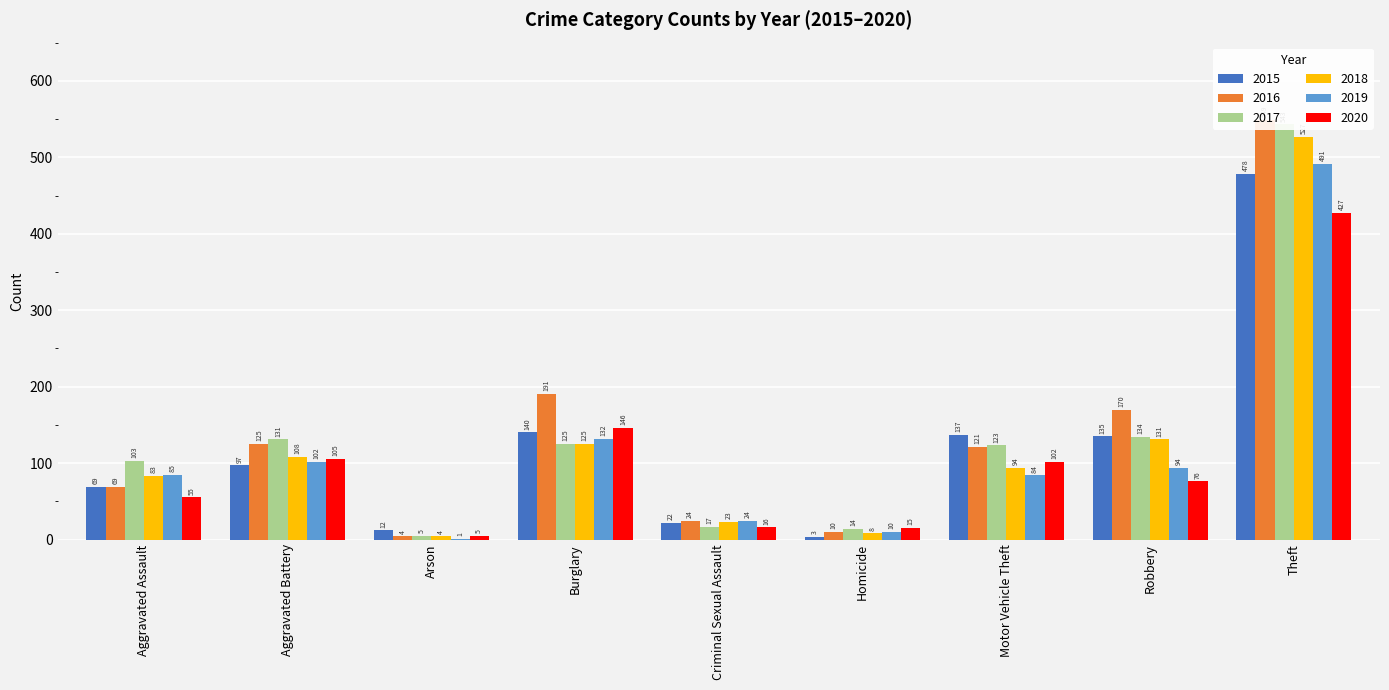

What is the label of the 4th bar from the right?

Homicide